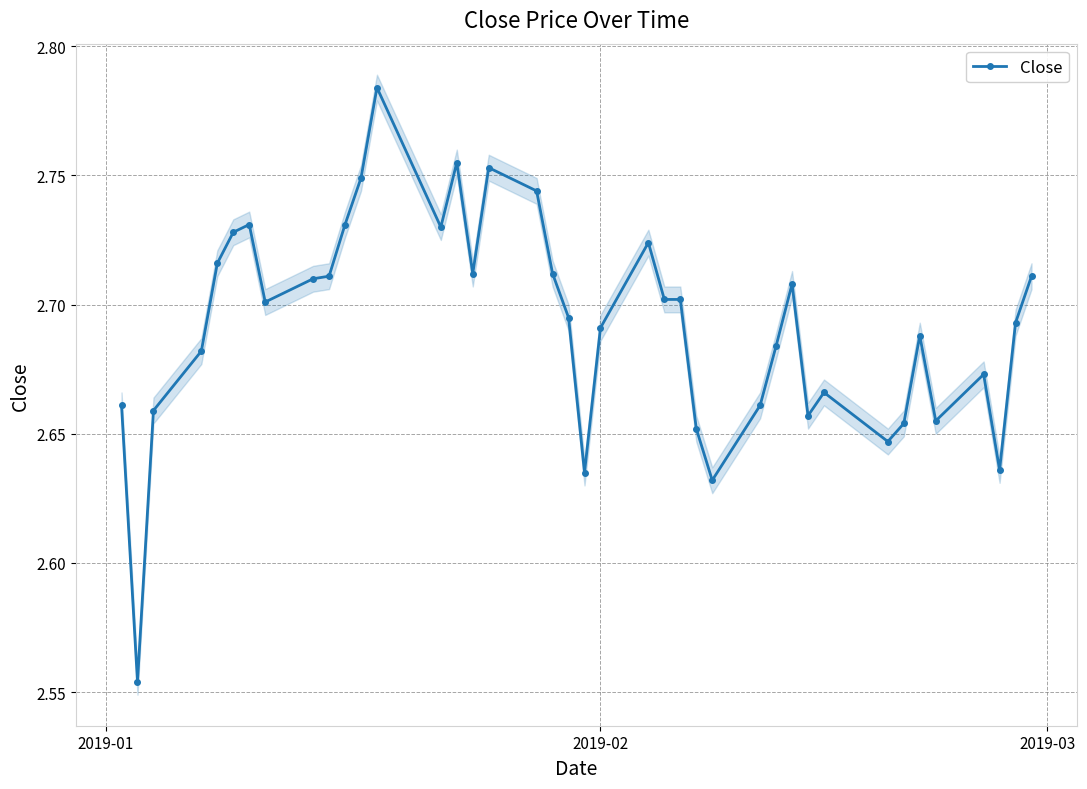

How many interior local valleys (lower than both neighbors) does the data have?

10